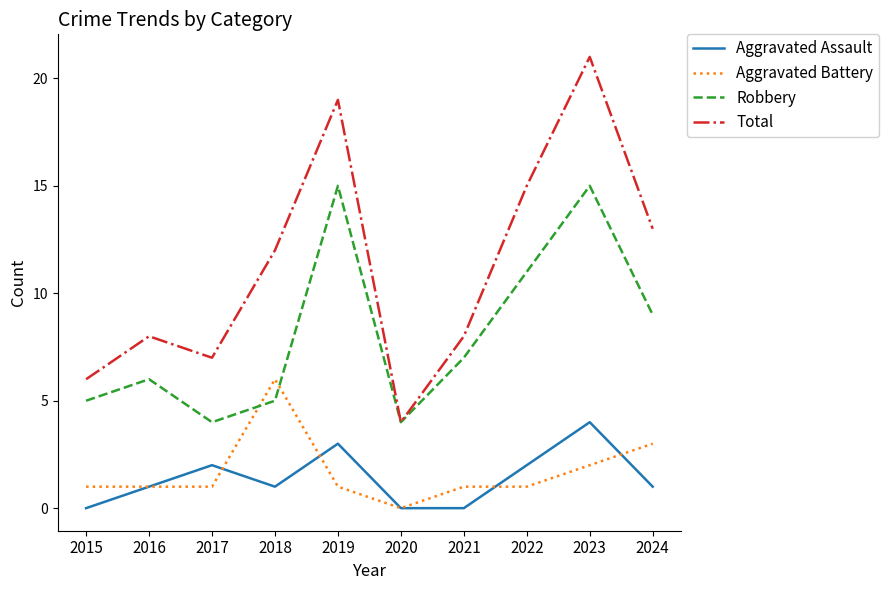

At which label is Robbery closest to 9?

2024